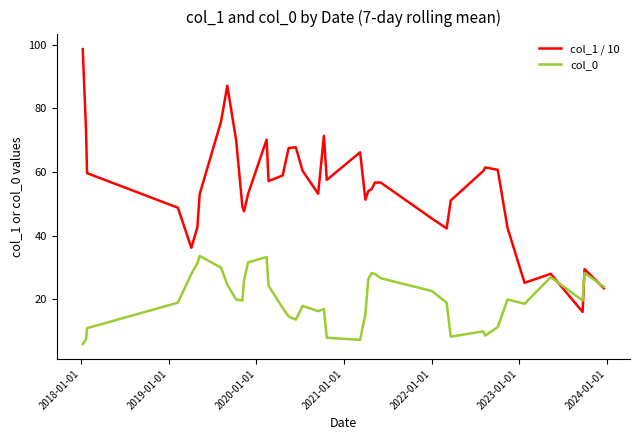

Which series has the largest range (max minus min)?

col_1 / 10